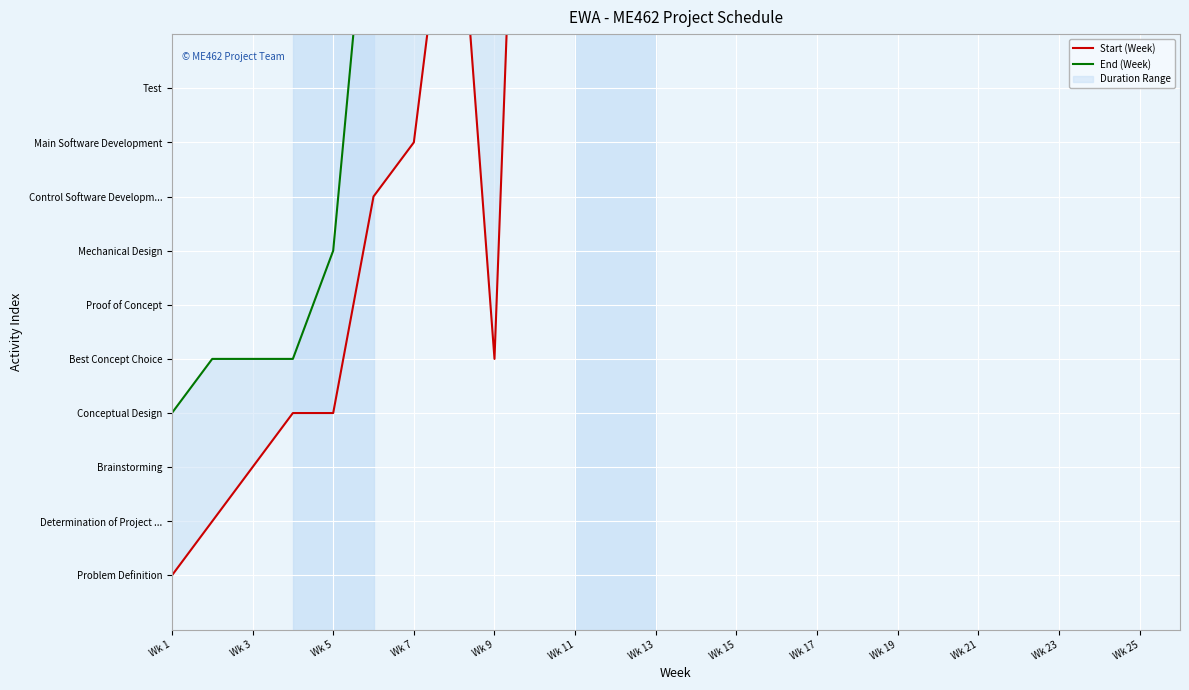

Between Wk 13 and Wk 3, which is larger?

Wk 13